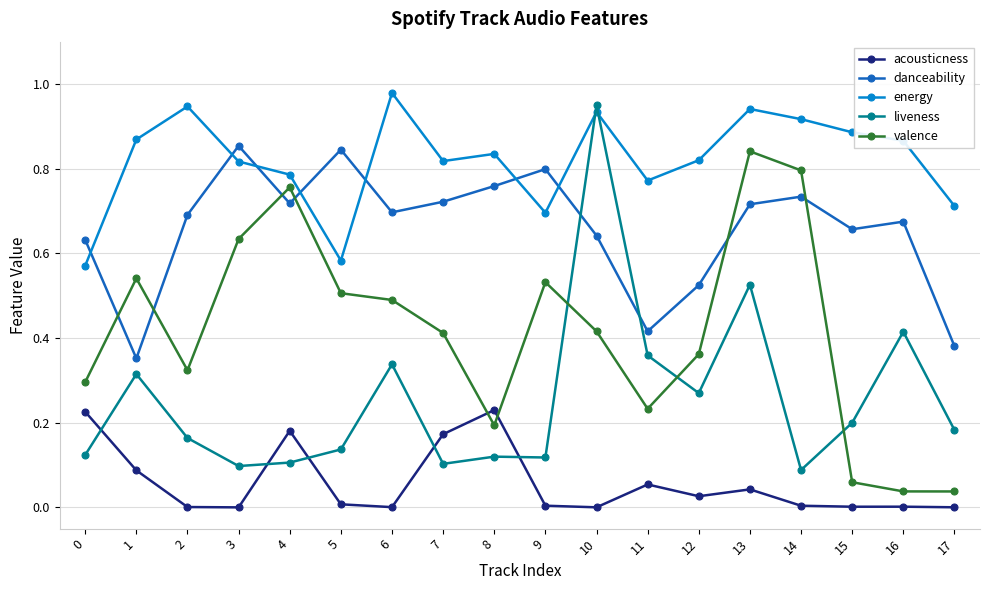

What is the sum of all liveness values?

4.6